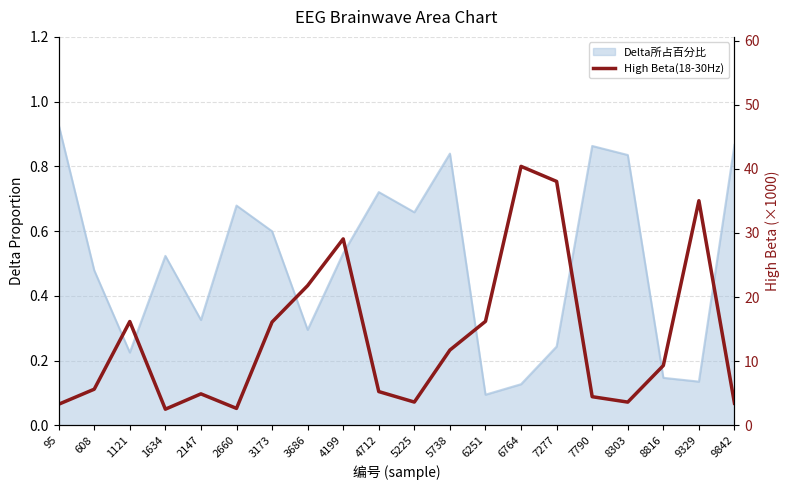

Where is the first local maximum?

1121